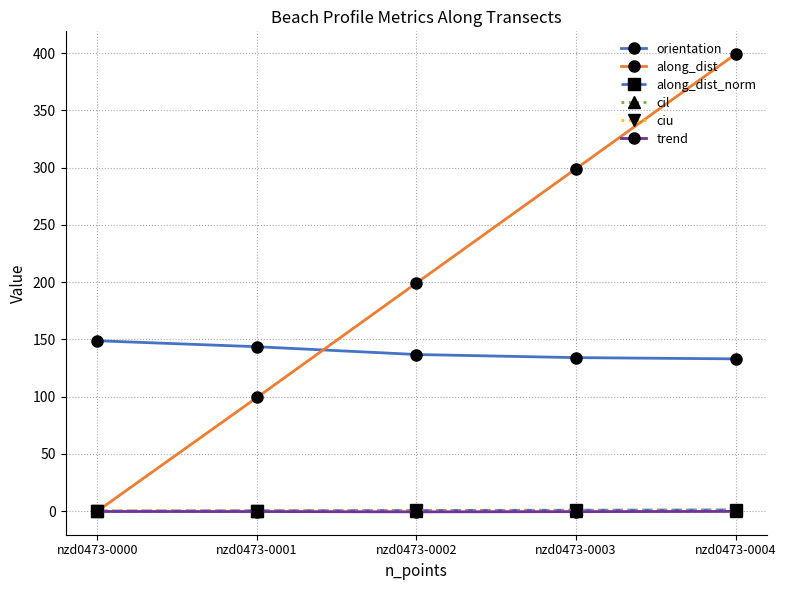

At which category is the sum across all series the highest?

nzd0473-0004